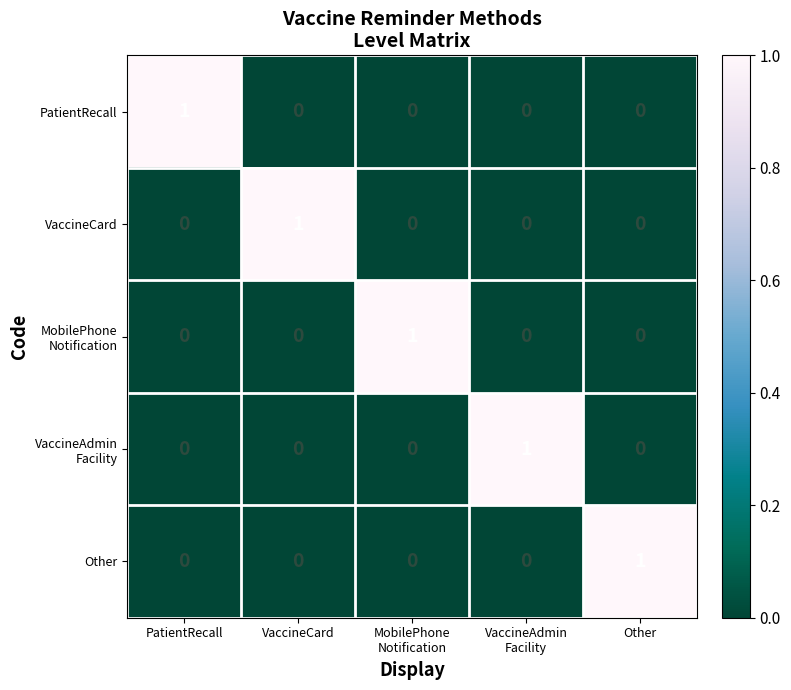

At which label does Other reach its peak?

Other